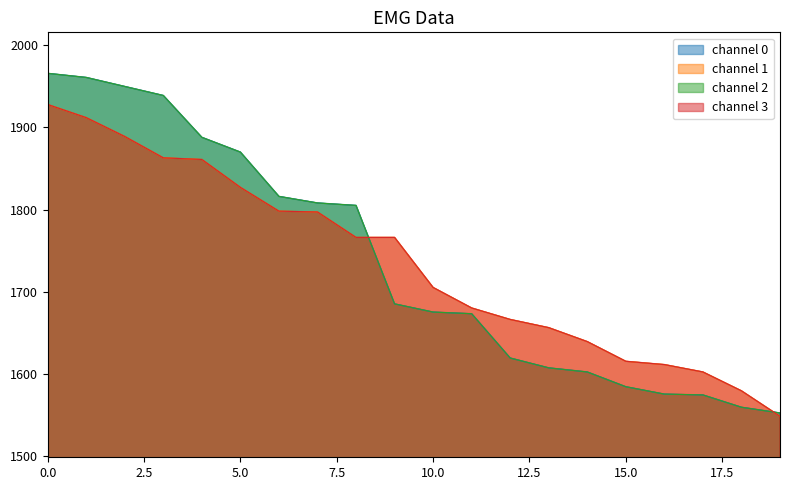

What is the value of the channel 3 point at the 1st from the left?

1928